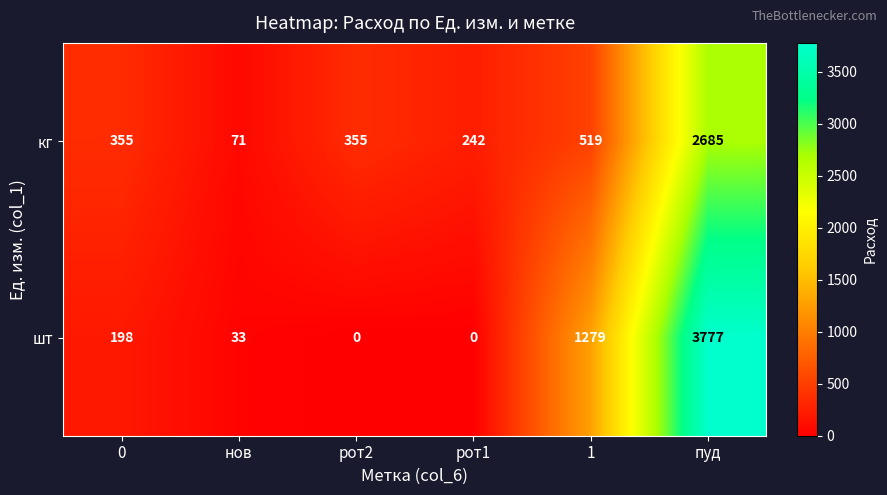

Which series has the largest range (max minus min)?

шт